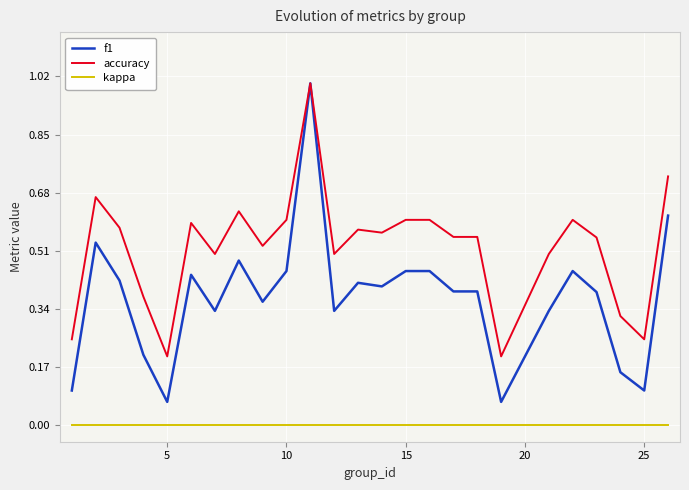

What is the maximum value for accuracy?

1.0